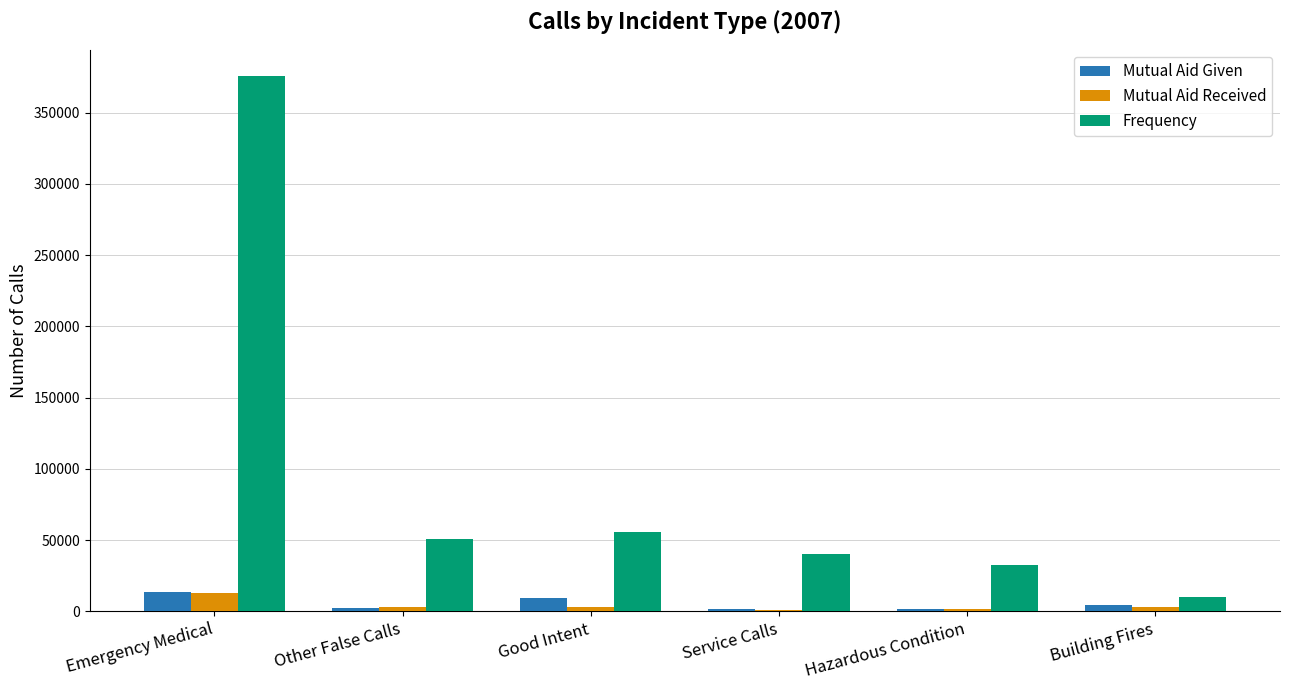

How many data points does each series have?

6